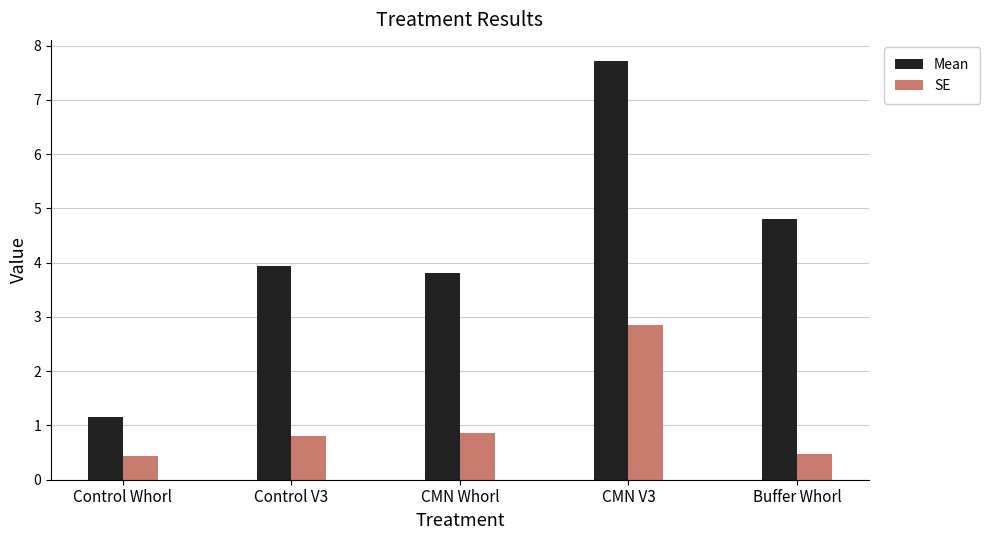

True or false: Mean has a value of 11.2 at CMN V3.

False